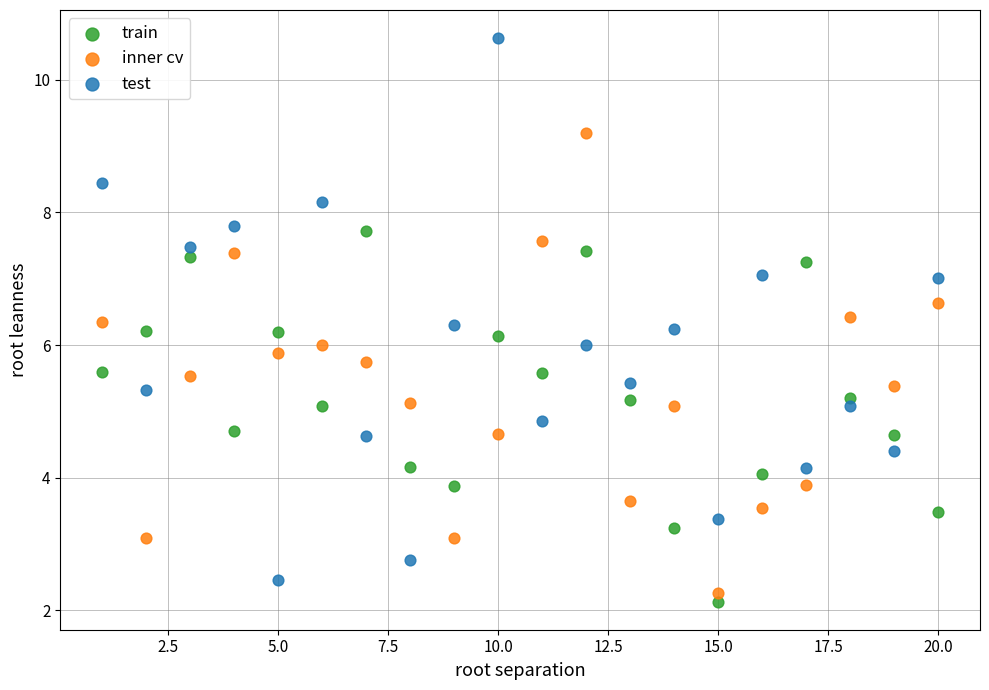

What are all the series names shown in the legend?

train, inner cv, test